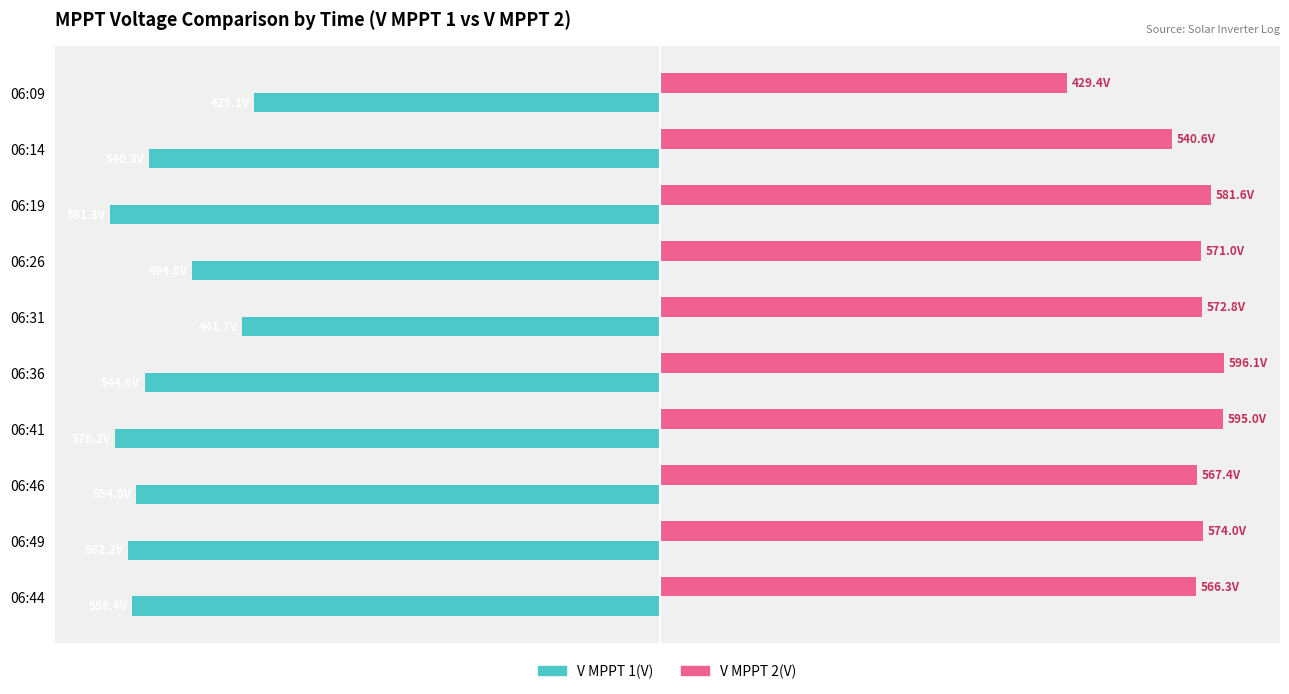

What are all the series names shown in the legend?

V MPPT 1(V), V MPPT 2(V)